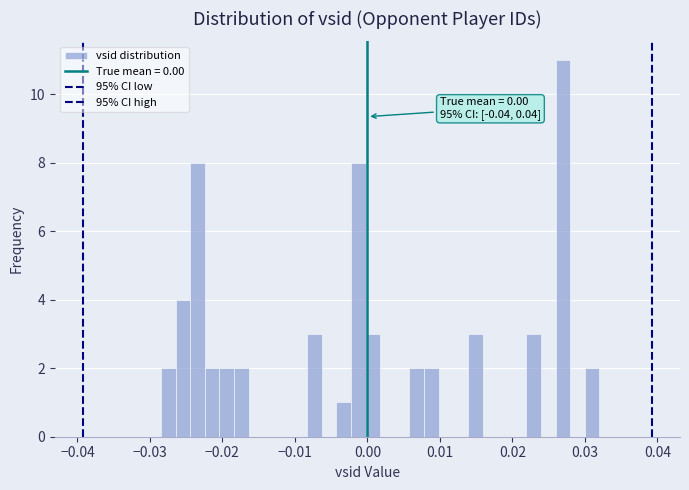

Around what value on the x-axis is the tallest bar? Give the approximate position of its centre, as read against the axis.

0.027